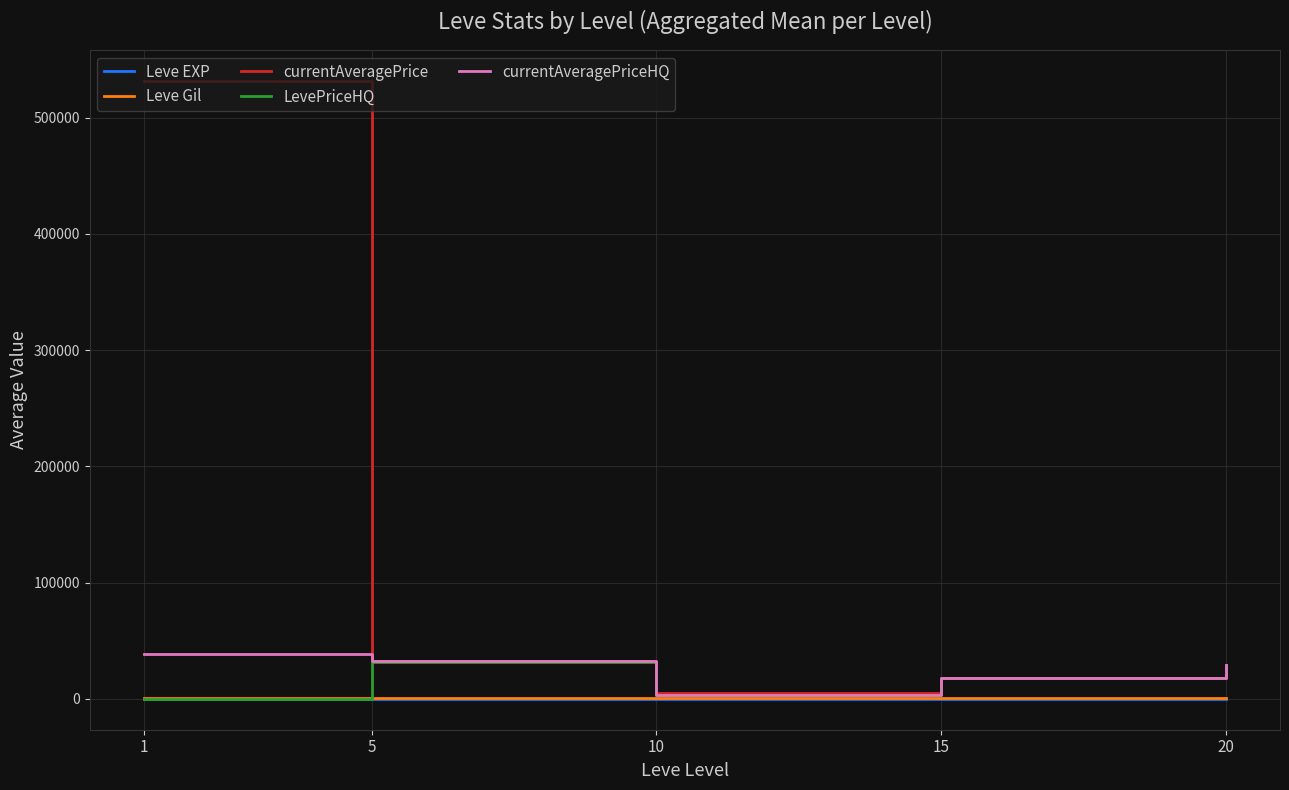

How many lines are shown in the chart?

5